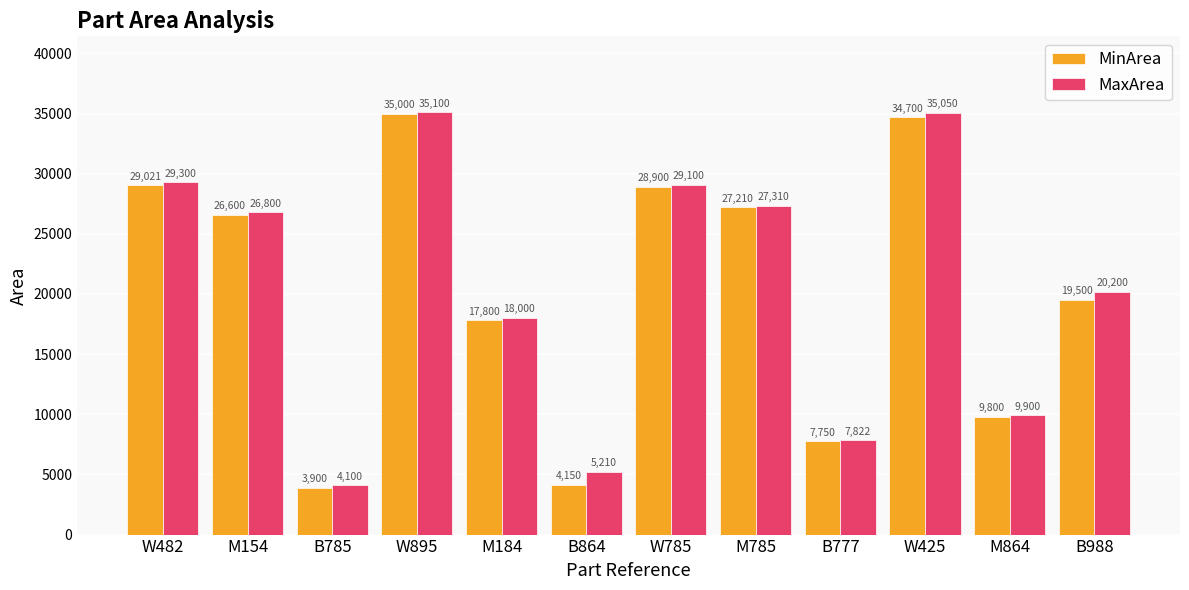

Which category has the lowest value across all series?

B785